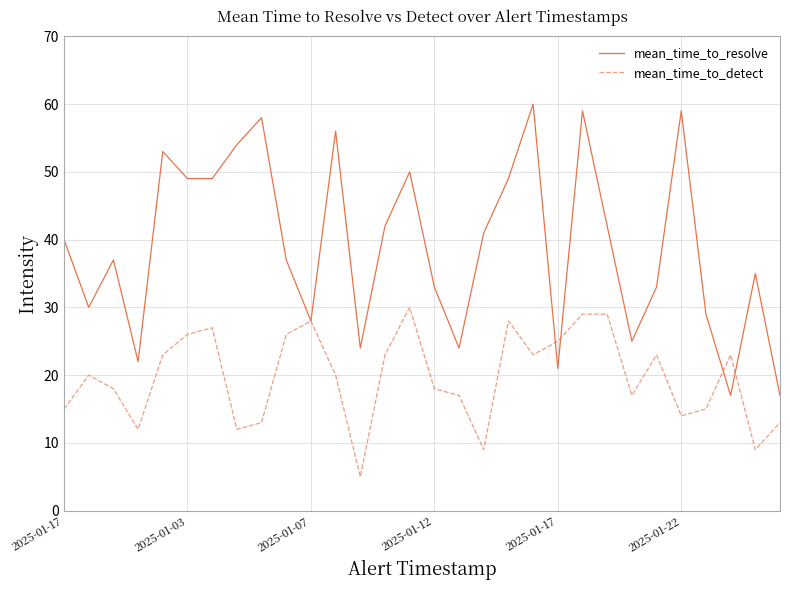

Rank the series by their average value, from highest to lowest.

mean_time_to_resolve, mean_time_to_detect